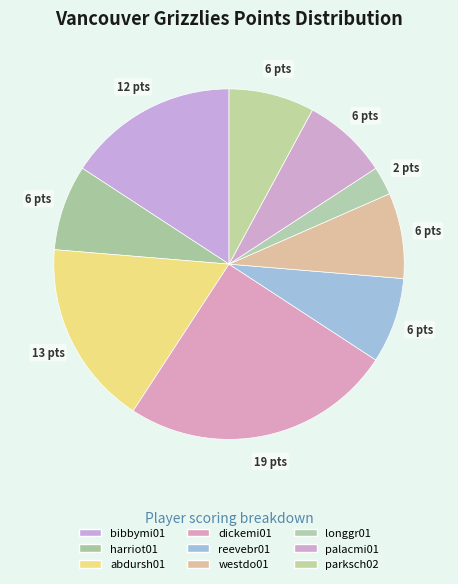

True or false: dickemi01 accounts for 34% of the total.

False